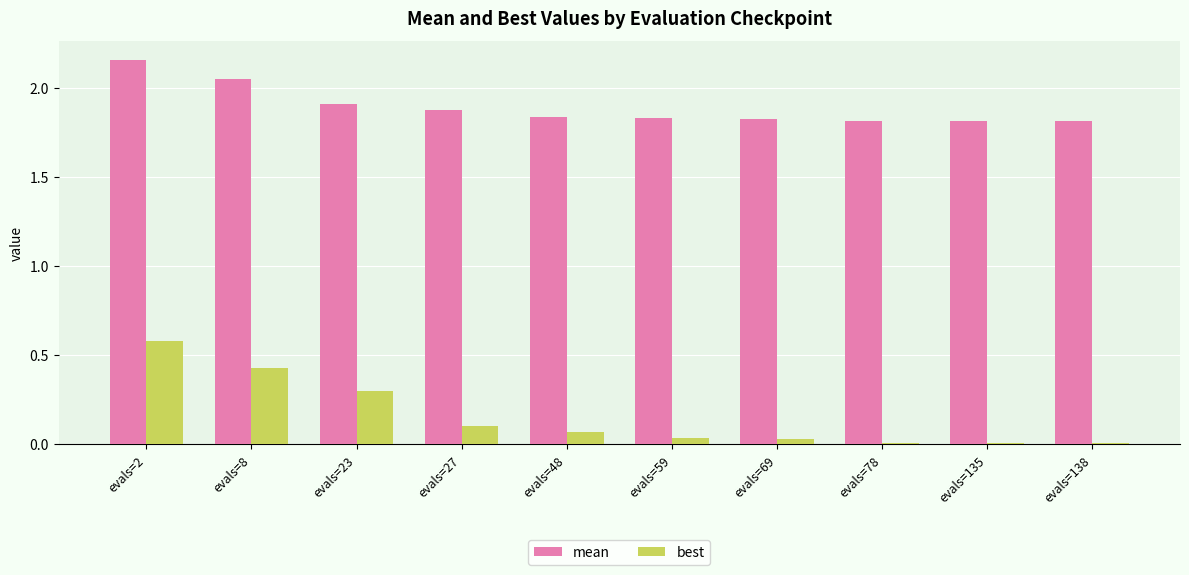

Rank the series at evals=138 from highest to lowest value.

mean, best